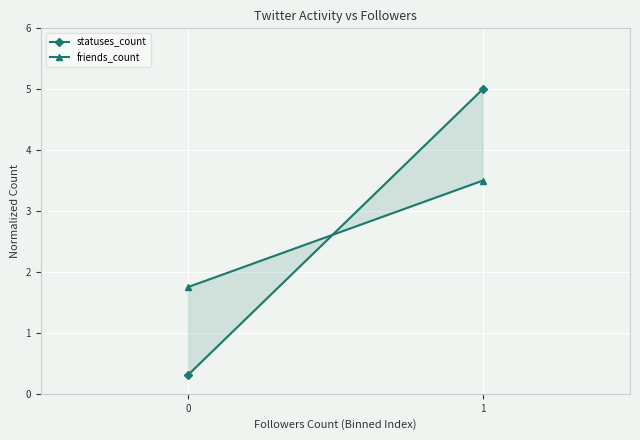

Which series has the largest total across all categories?

statuses_count